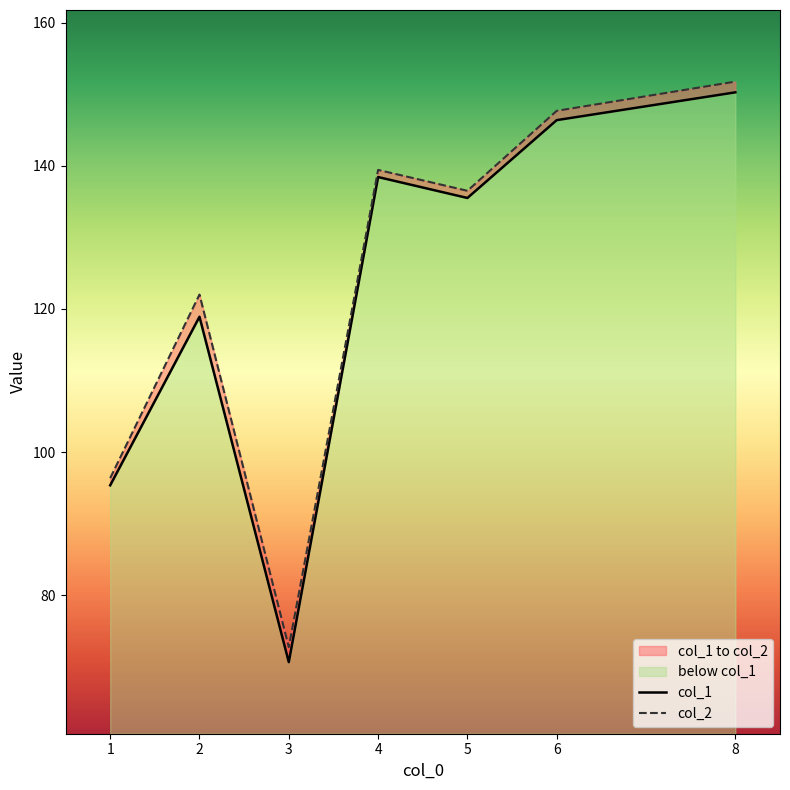

What is the approximate value of col_2 at 1?

96.4